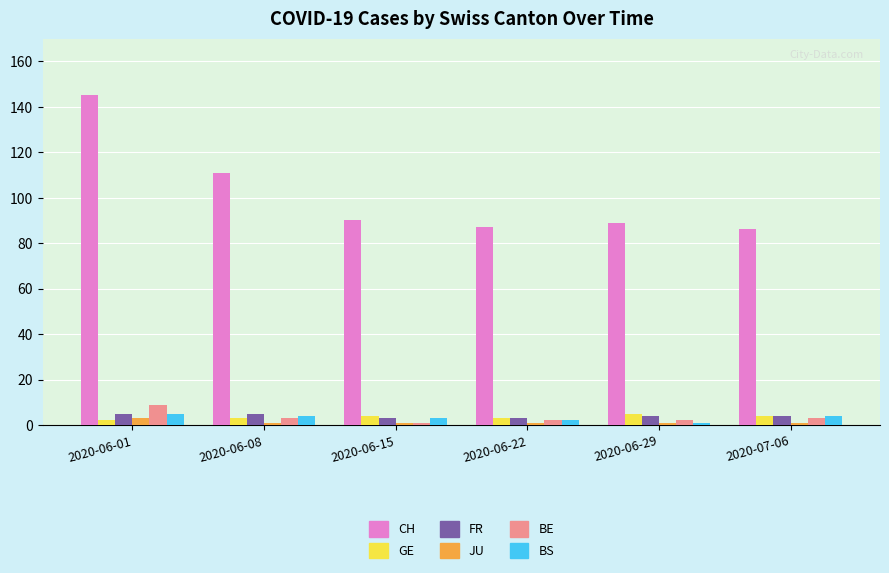

Which series has the largest range (max minus min)?

CH